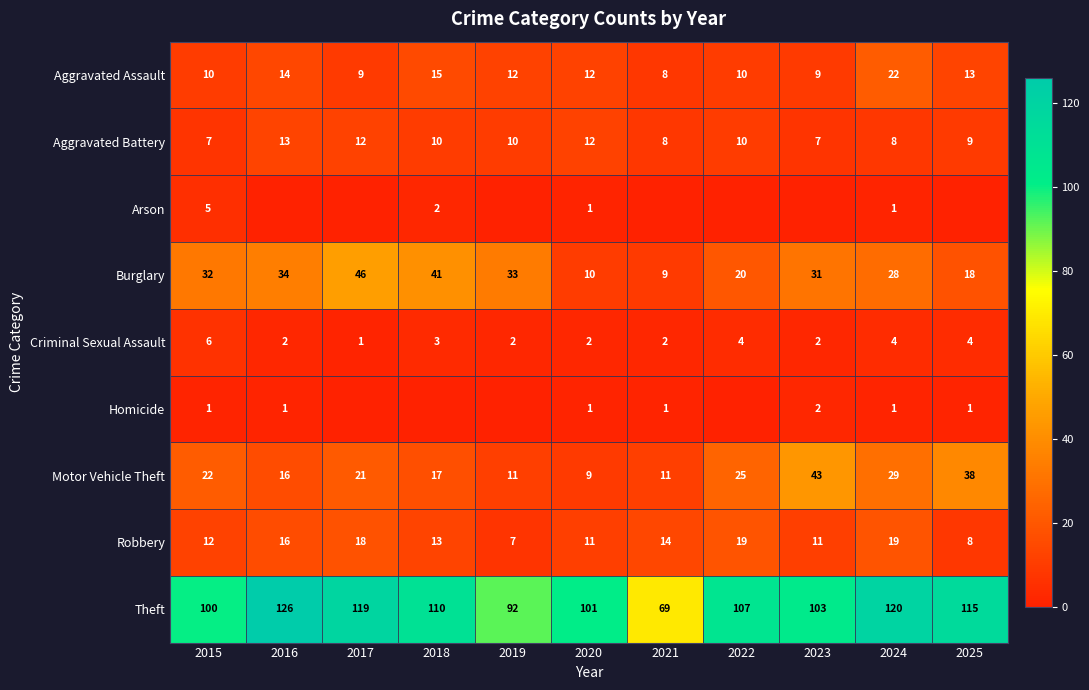

Which category has the lowest value in the Motor Vehicle Theft series?

2020